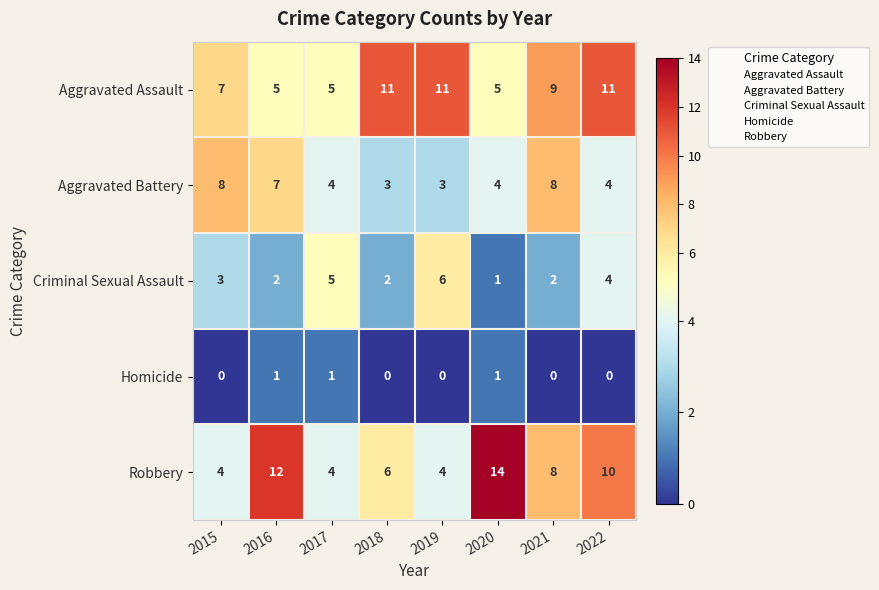

Is it true that Aggravated Battery equals 5 at 2019?

False